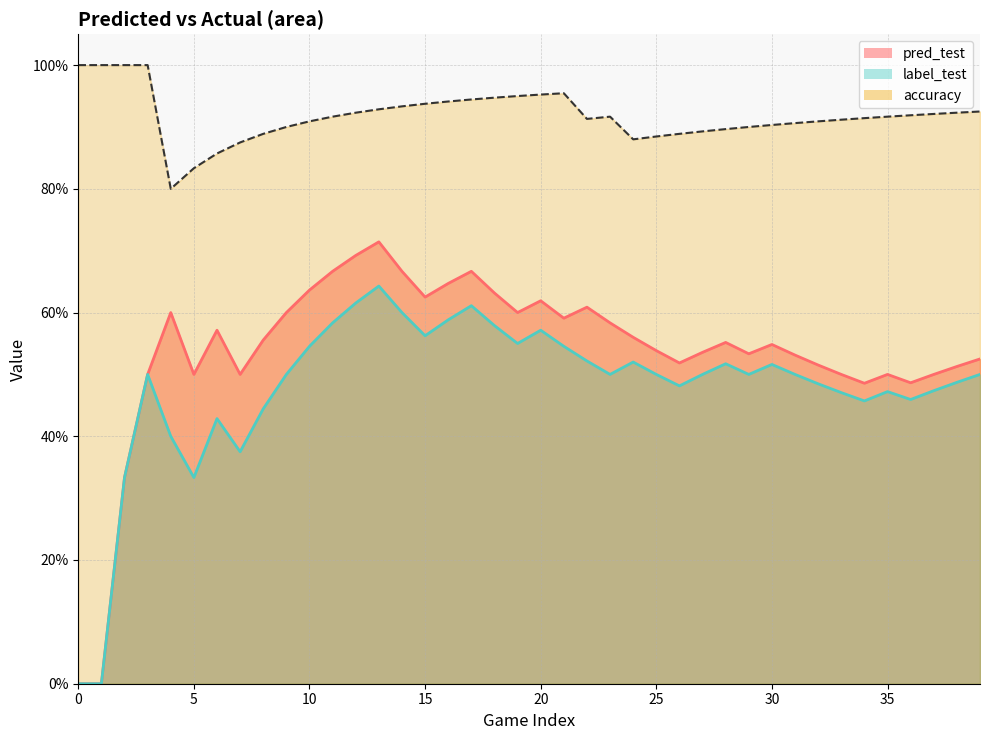

The value of label_test at 250813_BOS@HOU is 1. True or false?

False